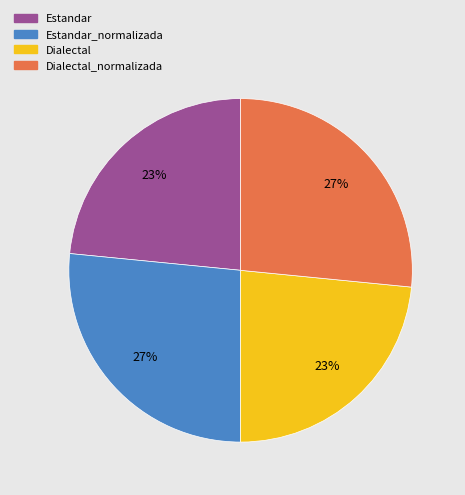

To the nearest percent, what is the average slice percentage?

25%